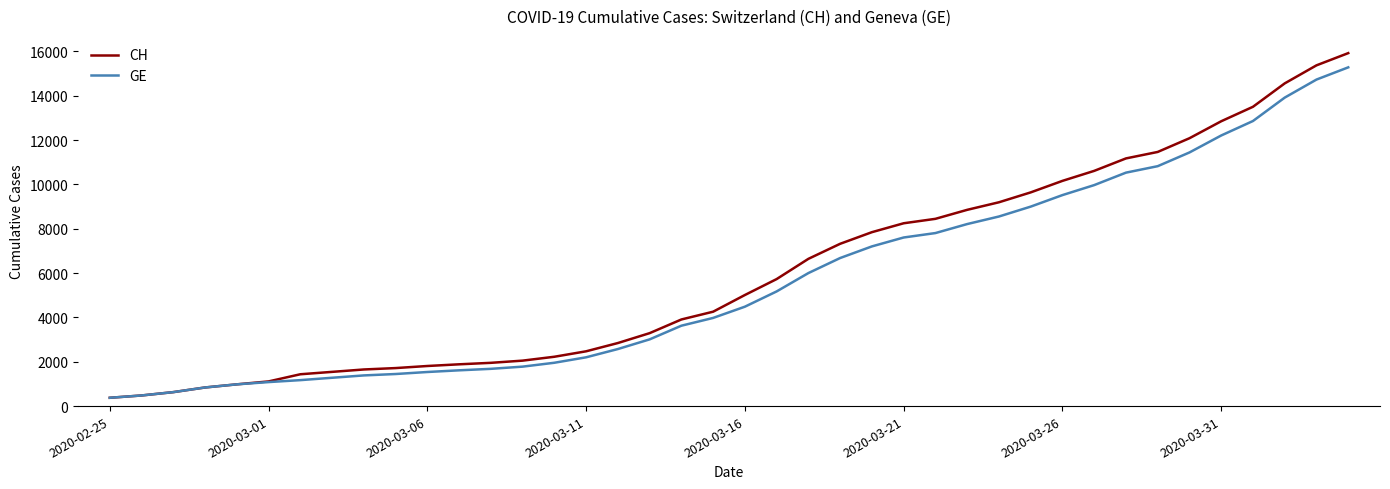

What is the difference between the second highest and minimum values in the GE series?

14358